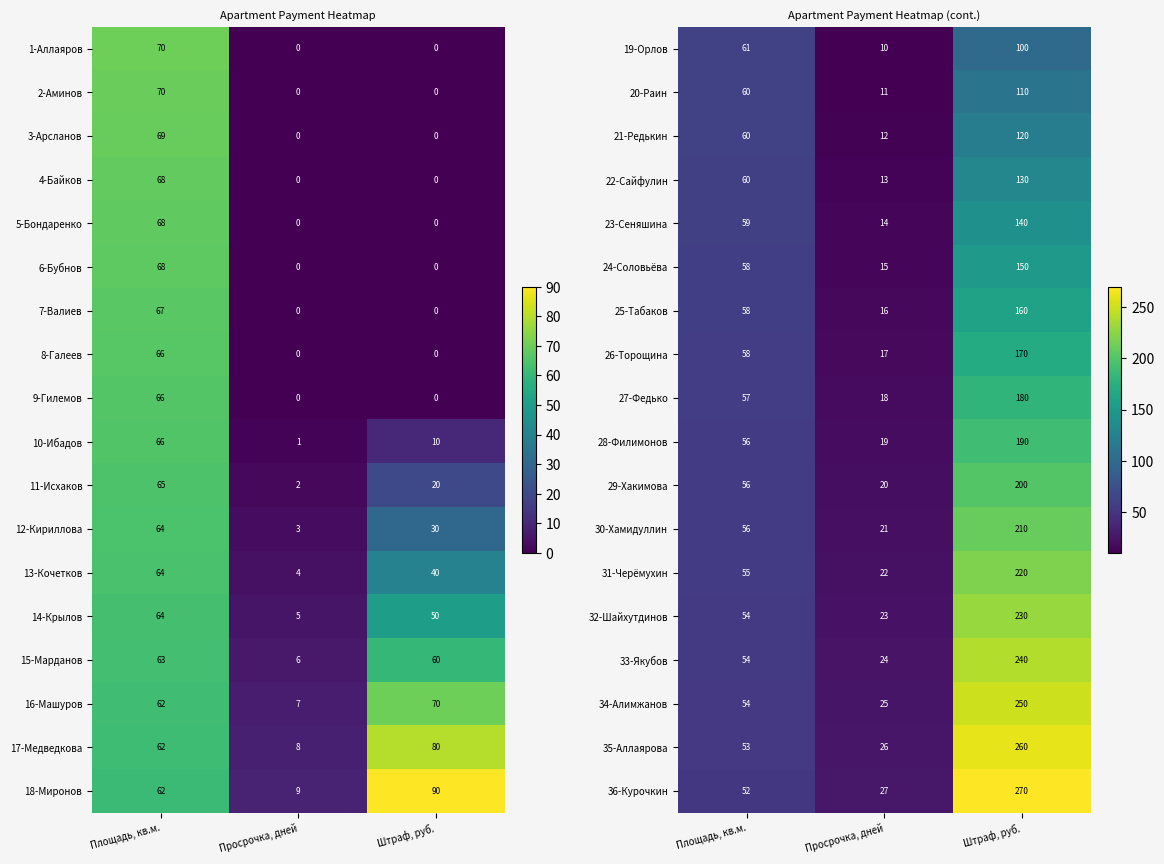

What is the sum of all 31-Черёмухин values?

297